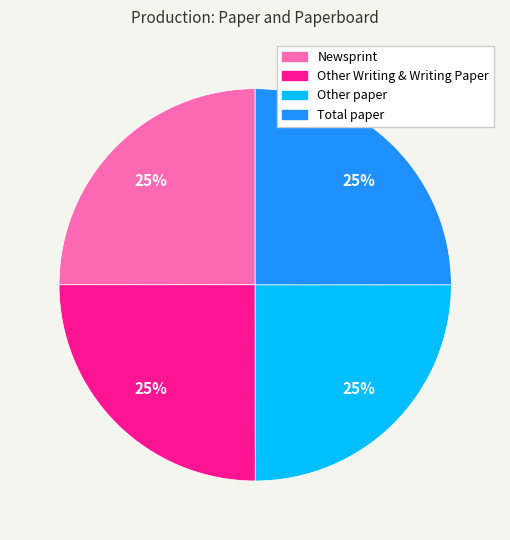

Approximately how many times larger is the value at Other paper compared to Total paper?

1.0